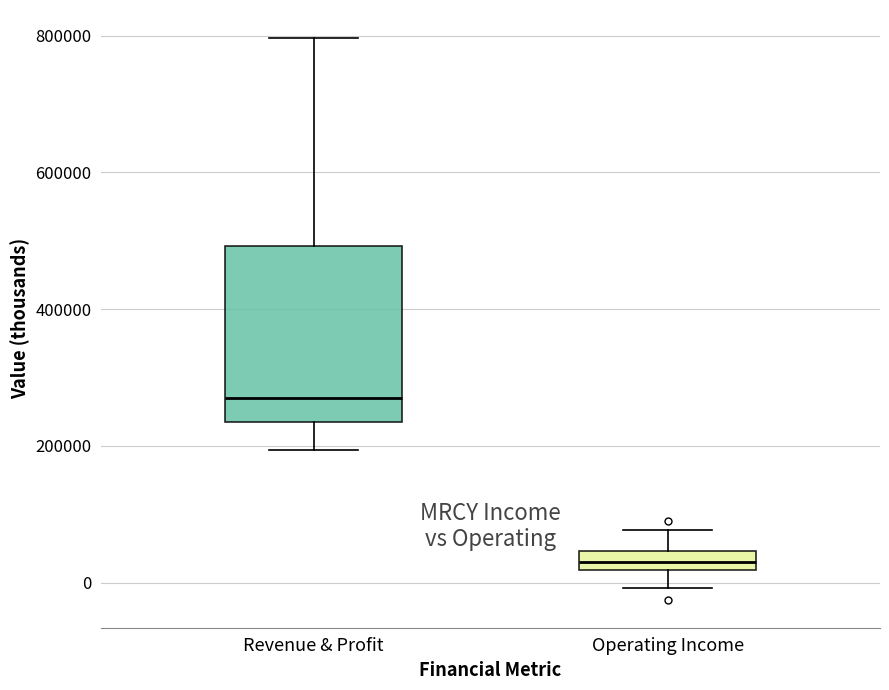

Which box is the tallest, from its lower edge to its upper edge?

Revenue & Profit